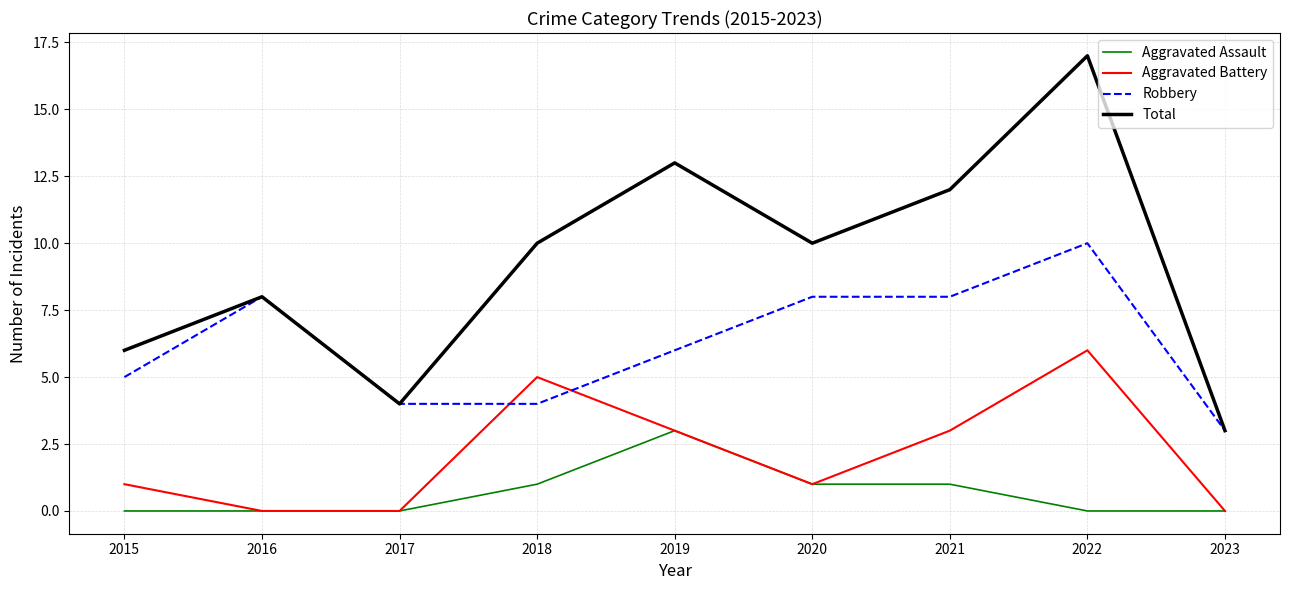

Rank the series by their average value, from highest to lowest.

Total, Robbery, Aggravated Battery, Aggravated Assault